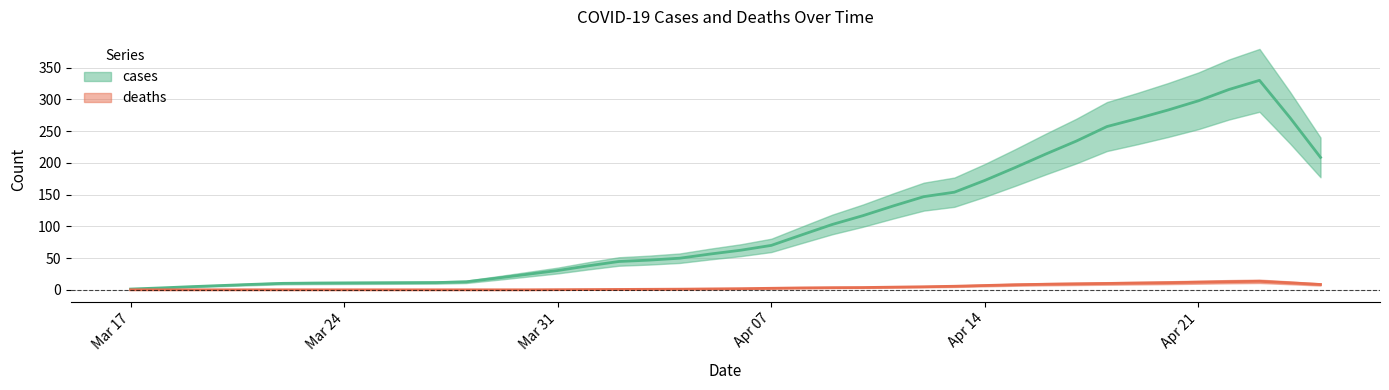

How many distinct data groups are displayed?

2